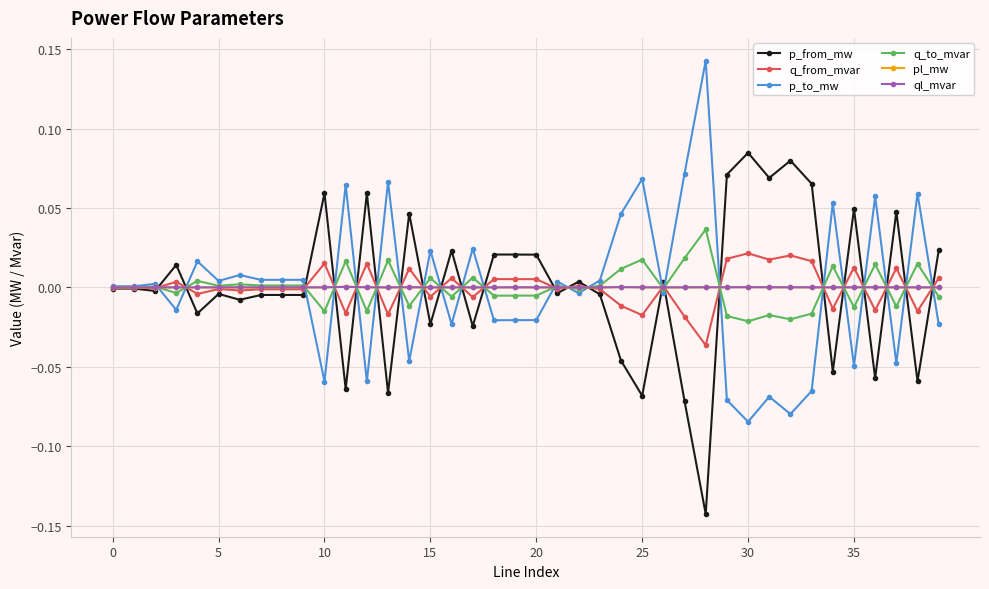

How many categories are shown in the chart?

40